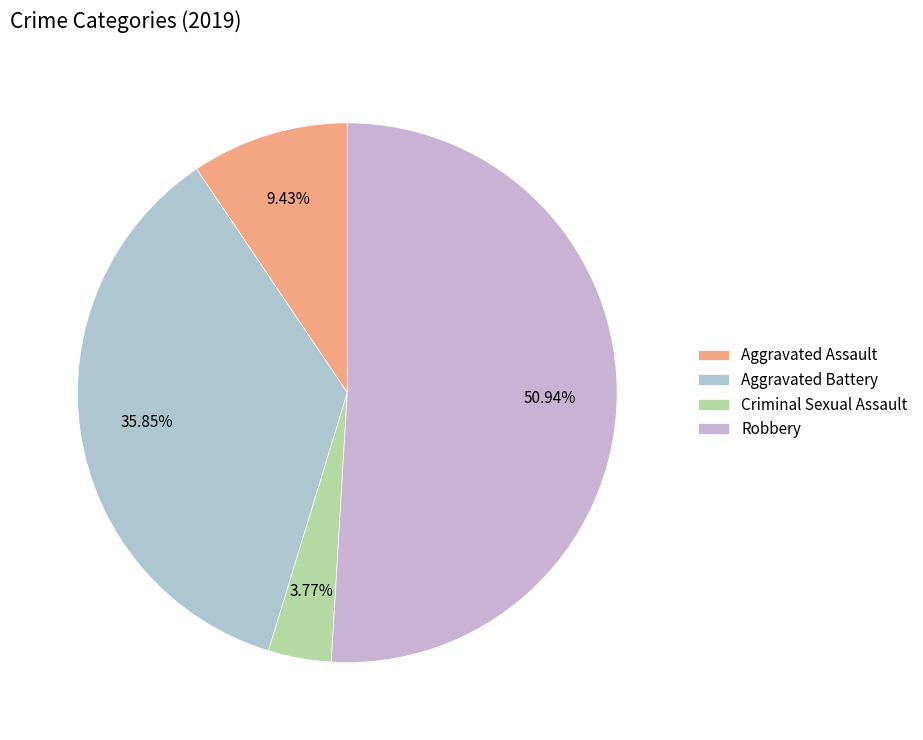

Which slice is the smallest?

Criminal Sexual Assault